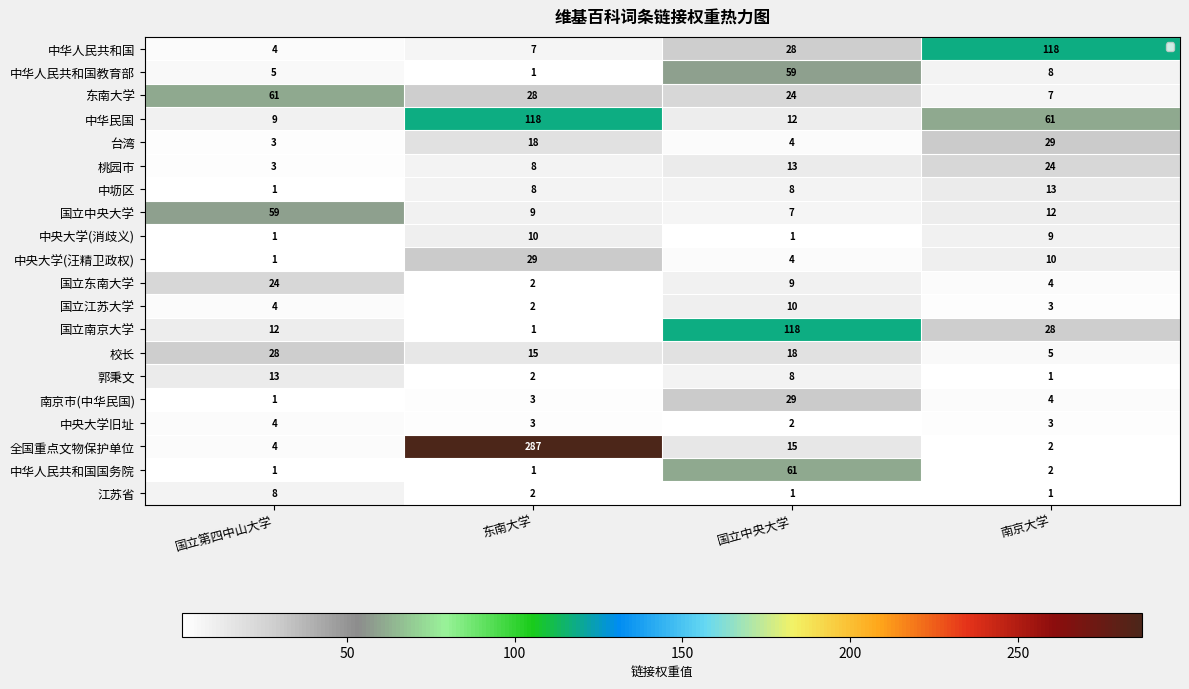

Which category has the highest value across all series?

东南大学